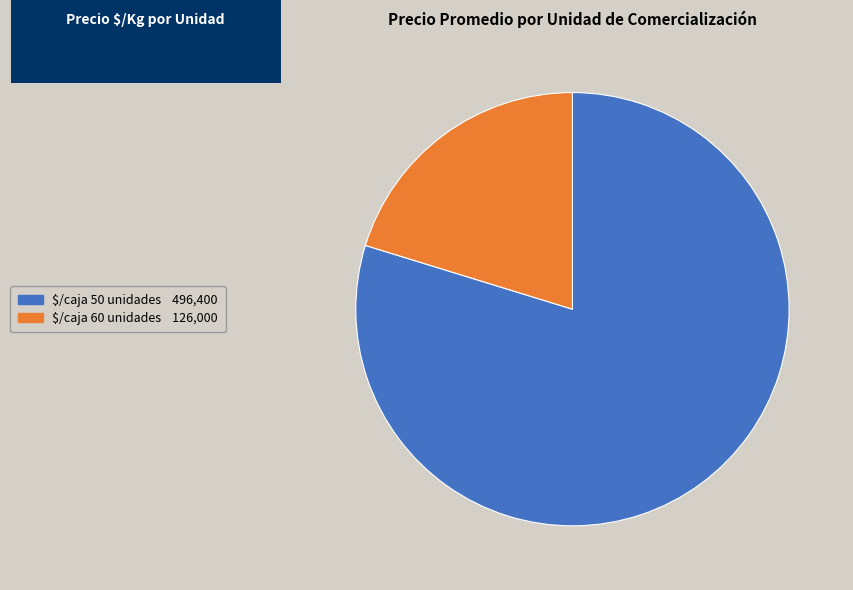

Does any single category account for the majority?

Yes